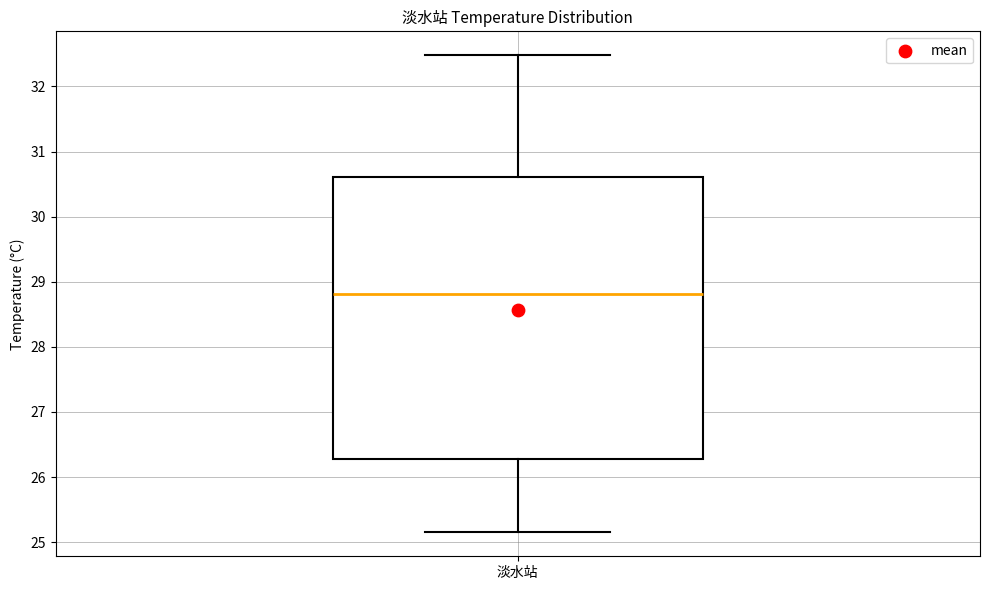

Transcribe this box plot: give where the median line is, the range the box spans, and where the two whiskers end, as read against the y-axis. The values are not printed on the chart, so give them approximately, as read against the axis.

median 28.8, box 26.3 to 30.6, whiskers 25.2 to 32.5